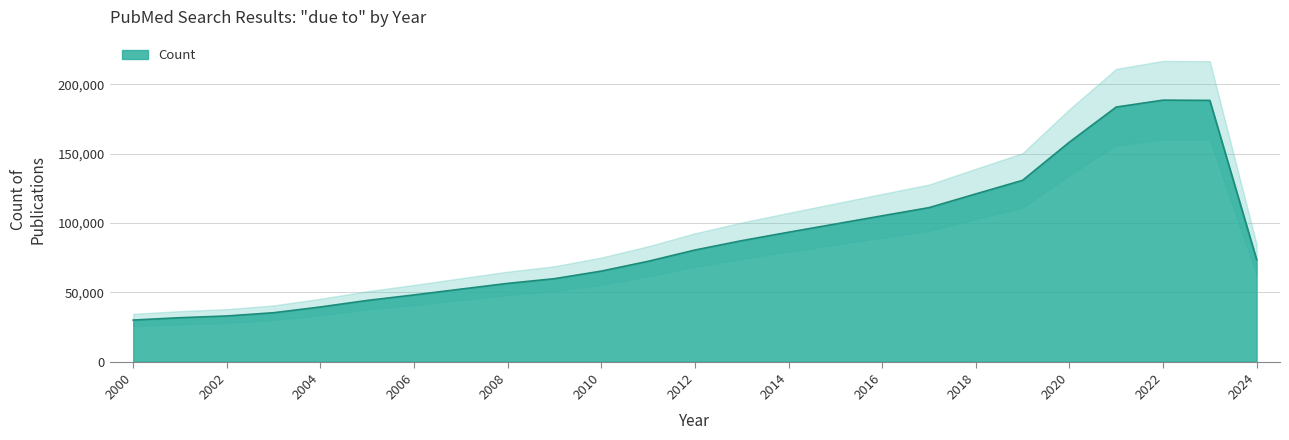

What is the greatest value displayed?

188596